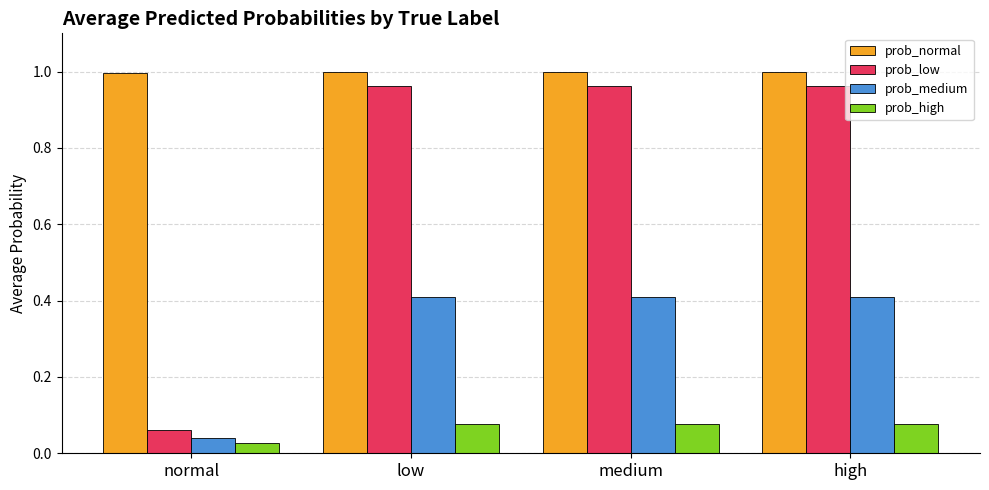

What is the total value across all series at normal?

1.1